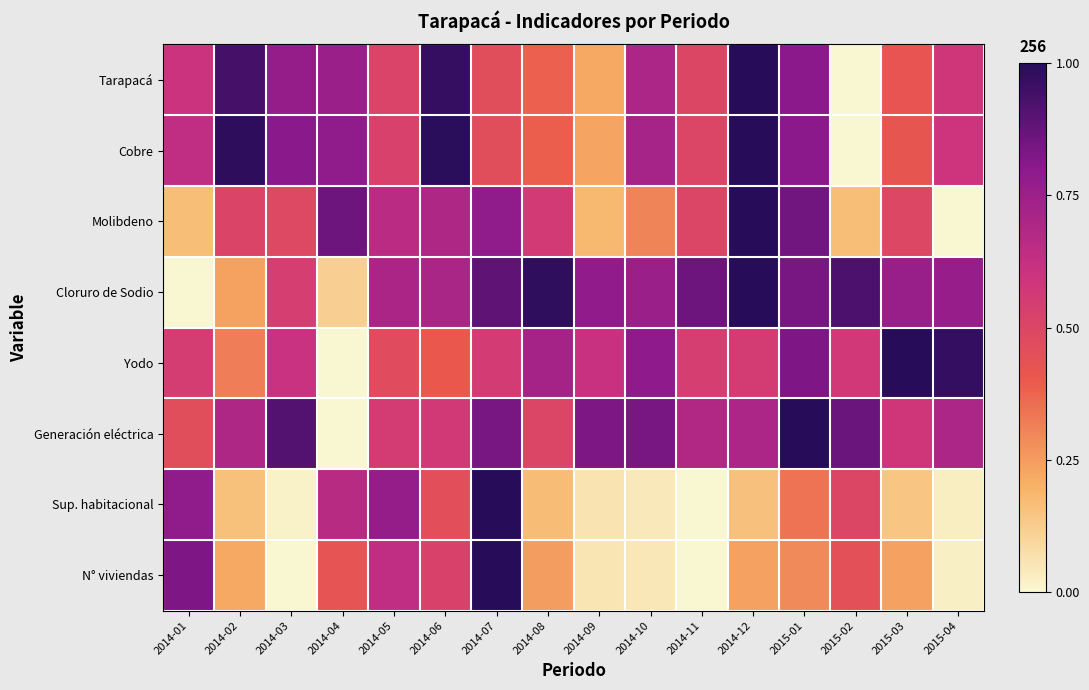

Which category has the lowest value across all series?

2015-02